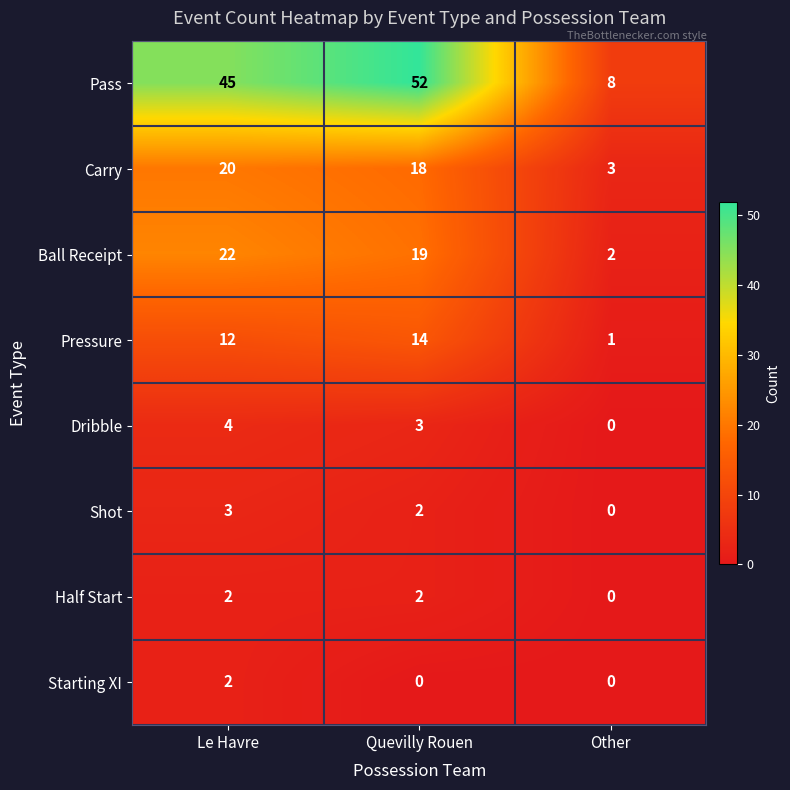

What is the average value of the Pressure series?

9